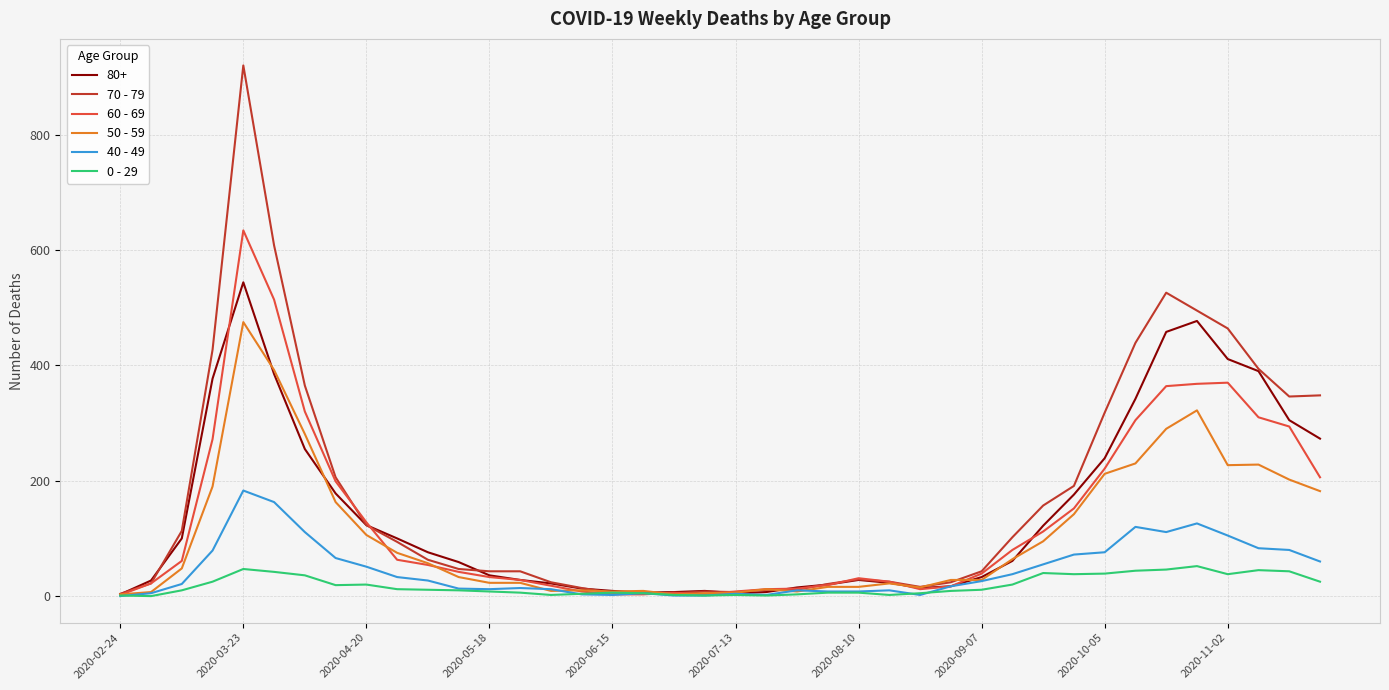

List the series in order of their peak value, lowest first.

0 - 29, 40 - 49, 50 - 59, 80+, 60 - 69, 70 - 79